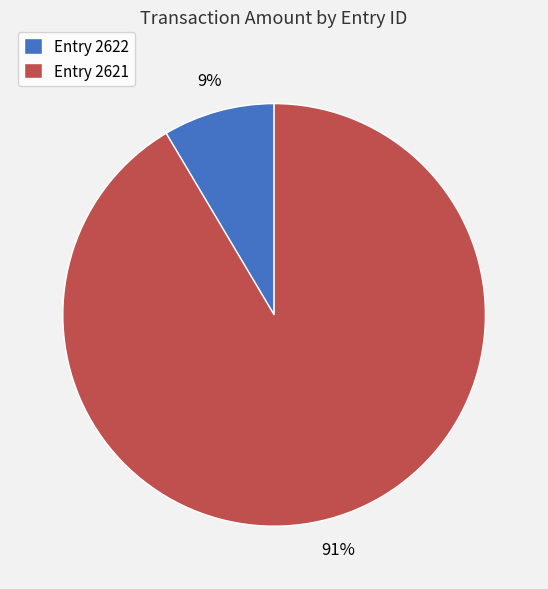

Rank the categories by value from lowest to highest.

Entry 2622, Entry 2621